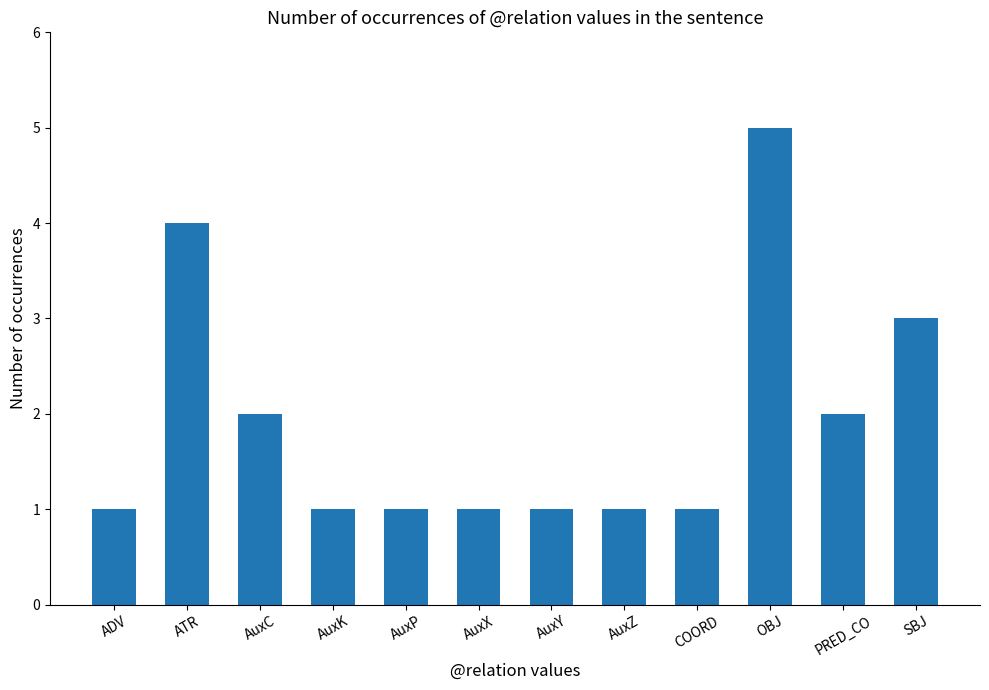

True or false: the data shows 1 at AuxP.

True